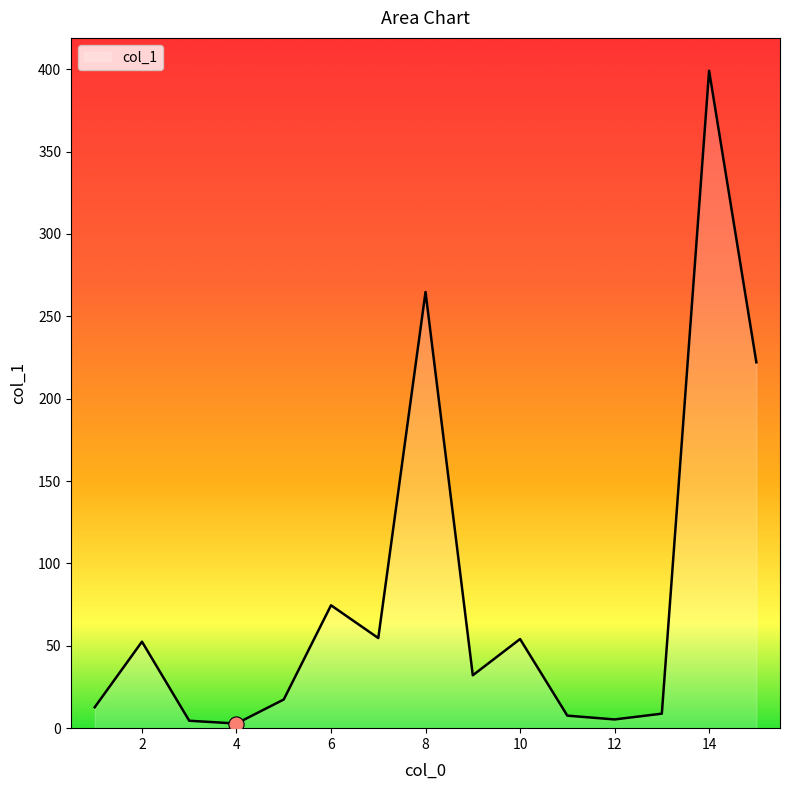

What is the difference between the maximum and minimum values?

396.3